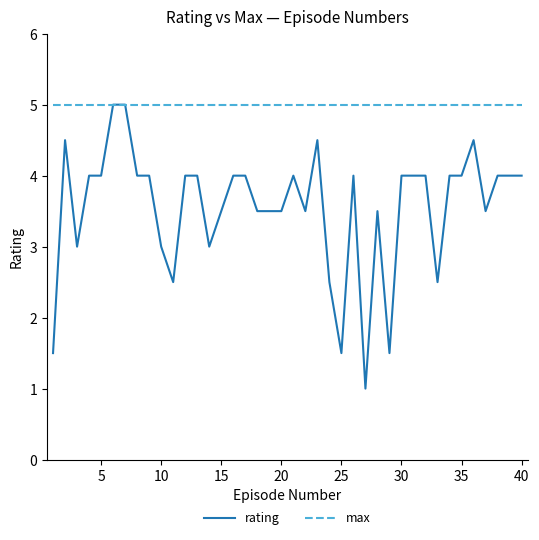

What is the maximum value for rating?

5.0